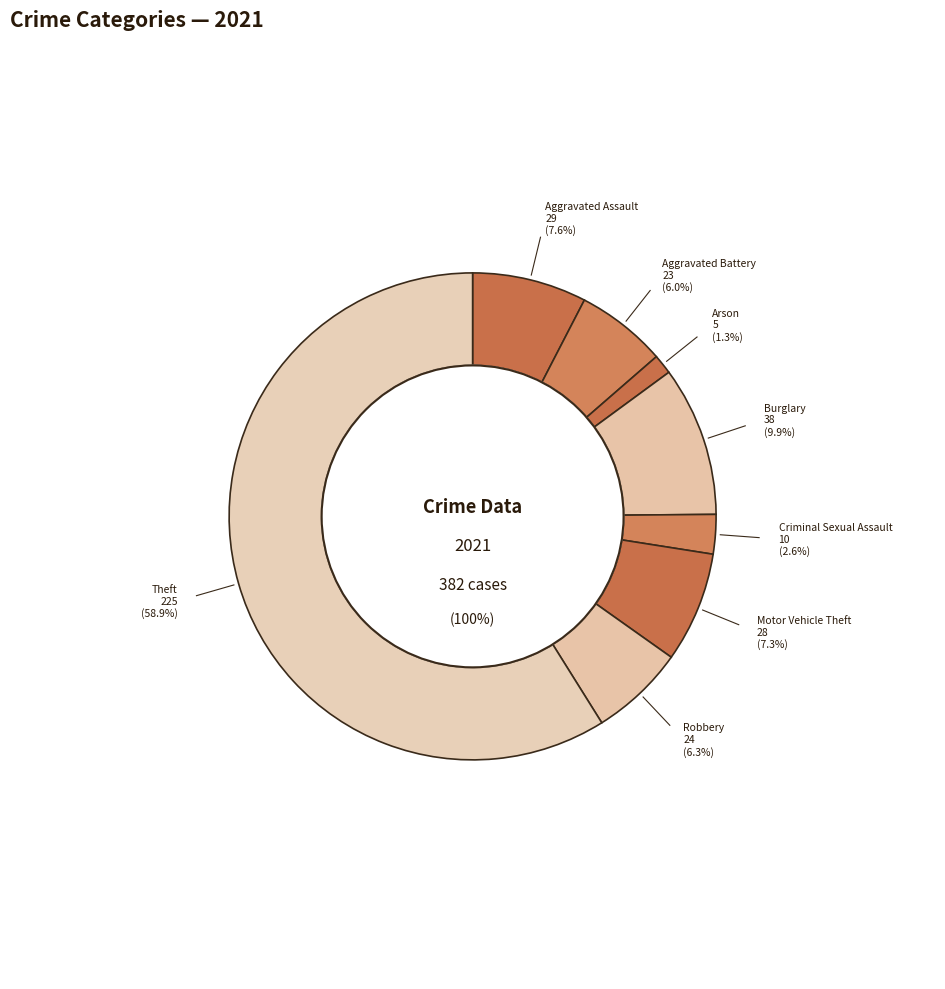

Count the number of slices in the pie.

8